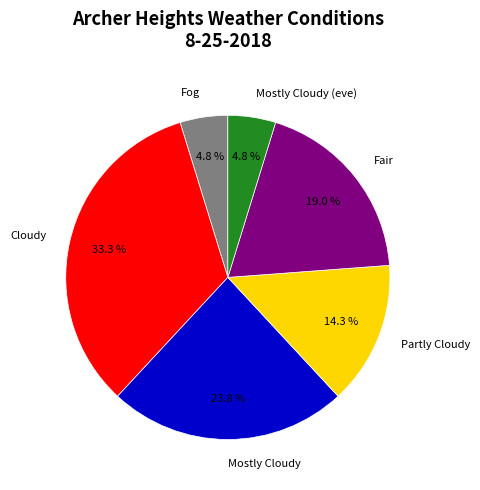

How much of the chart is everything except Fog?

95.2%